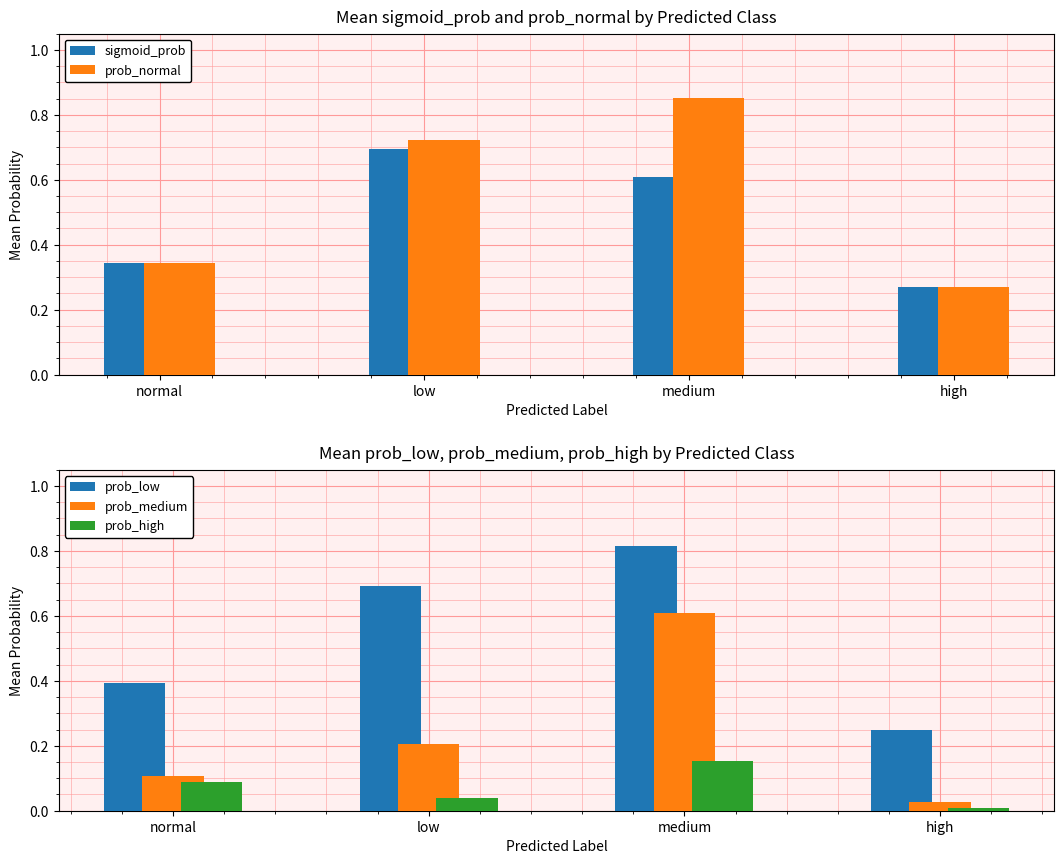

How many bars are there in total?

20